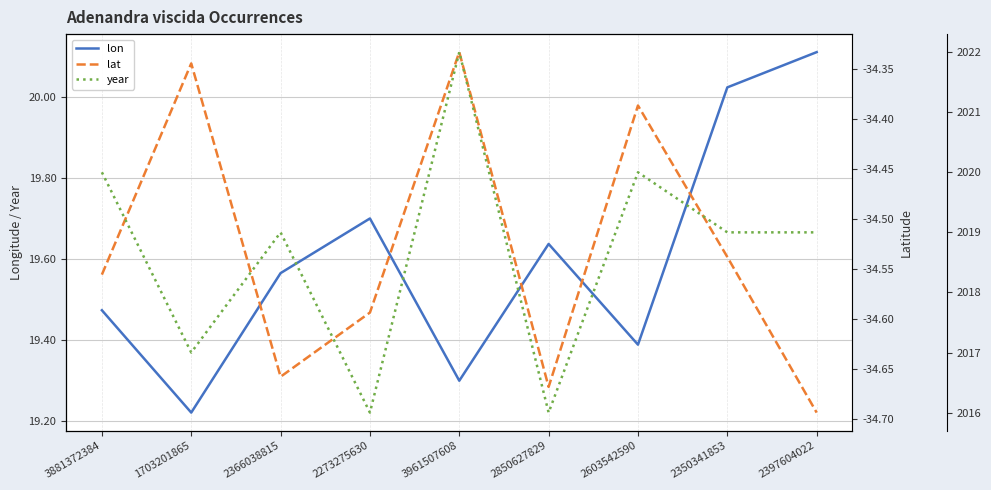

What is the sum of all lon values?

176.4